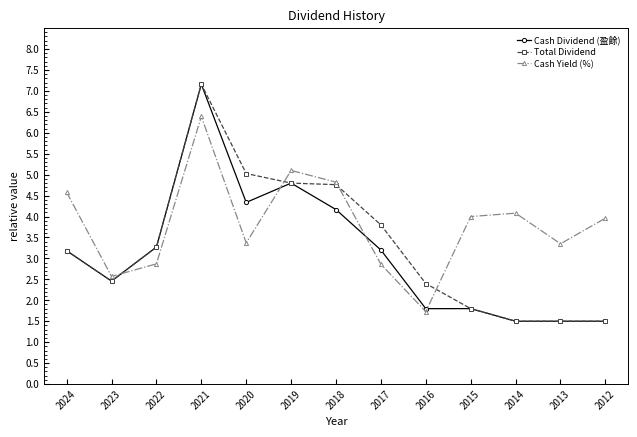

How many distinct data groups are displayed?

3